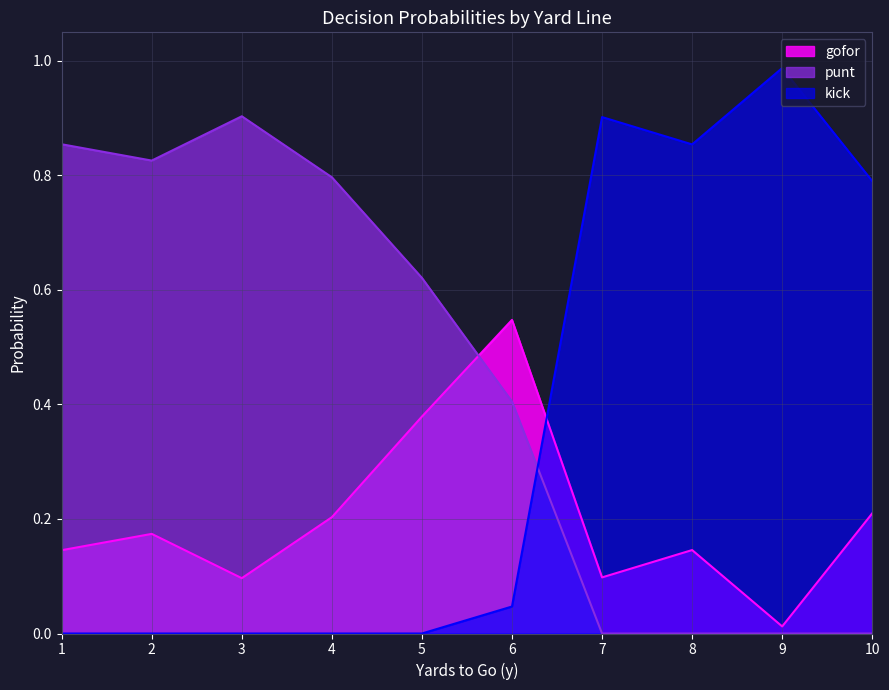

Rank the series by their average value, from highest to lowest.

punt, kick, gofor